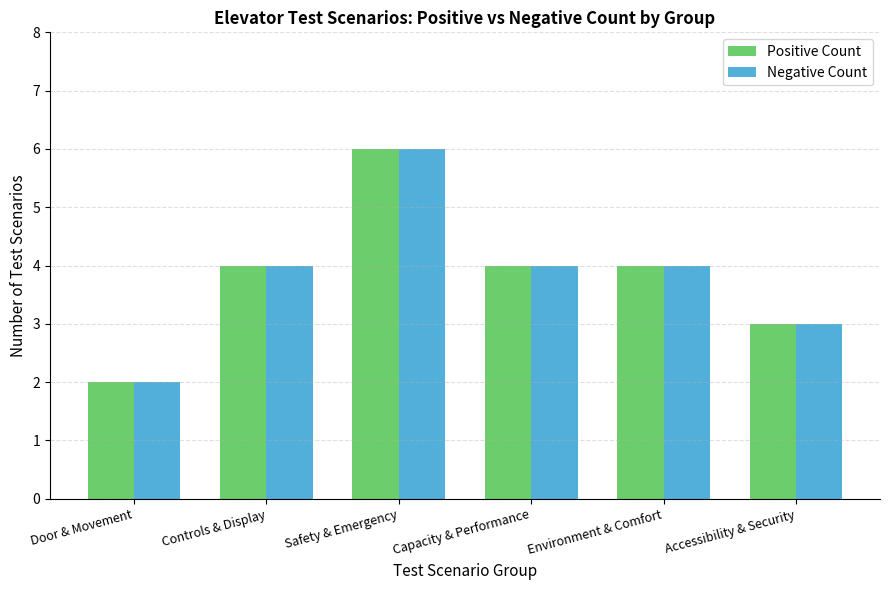

What are all the series names shown in the legend?

Positive Count, Negative Count